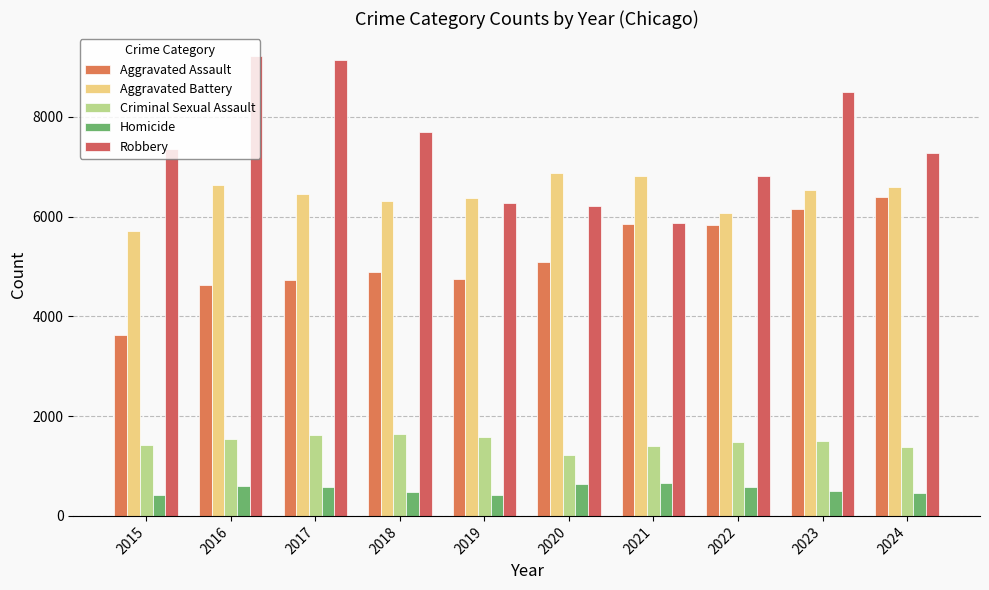

Which series has the widest spread of values?

Robbery